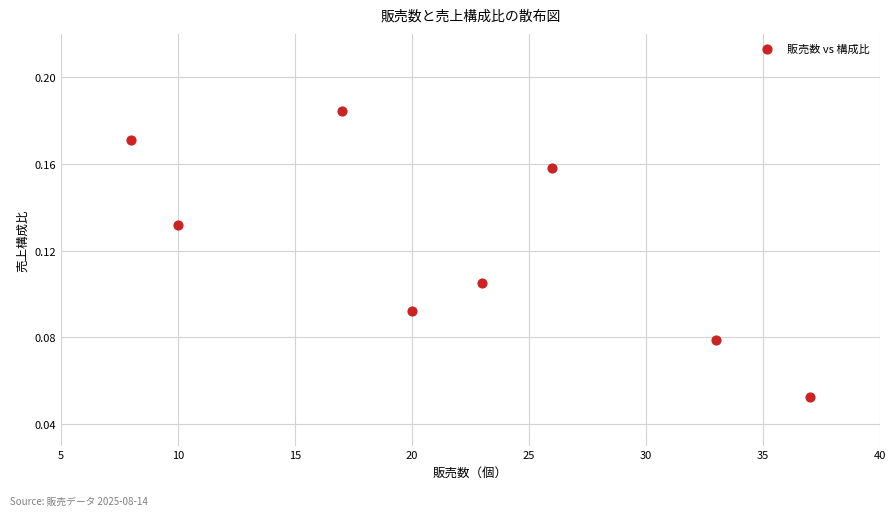

What is the average X value?

21.8